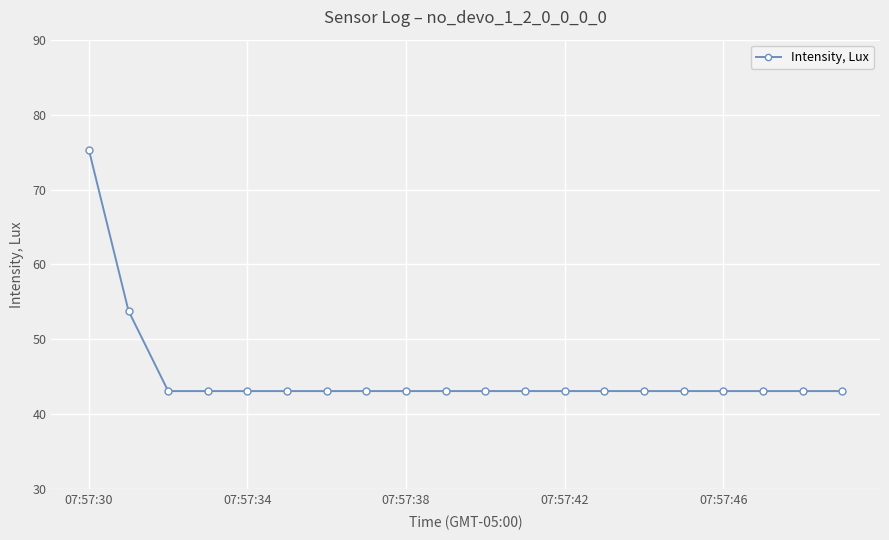

What is the sum of all values?

904.9